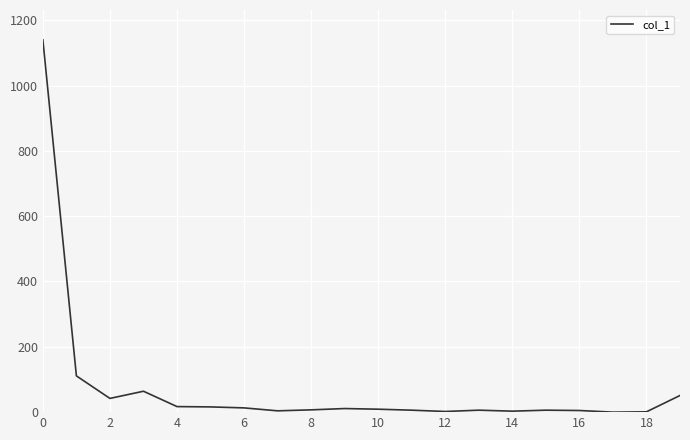

What is the difference between the maximum and minimum values?

1140